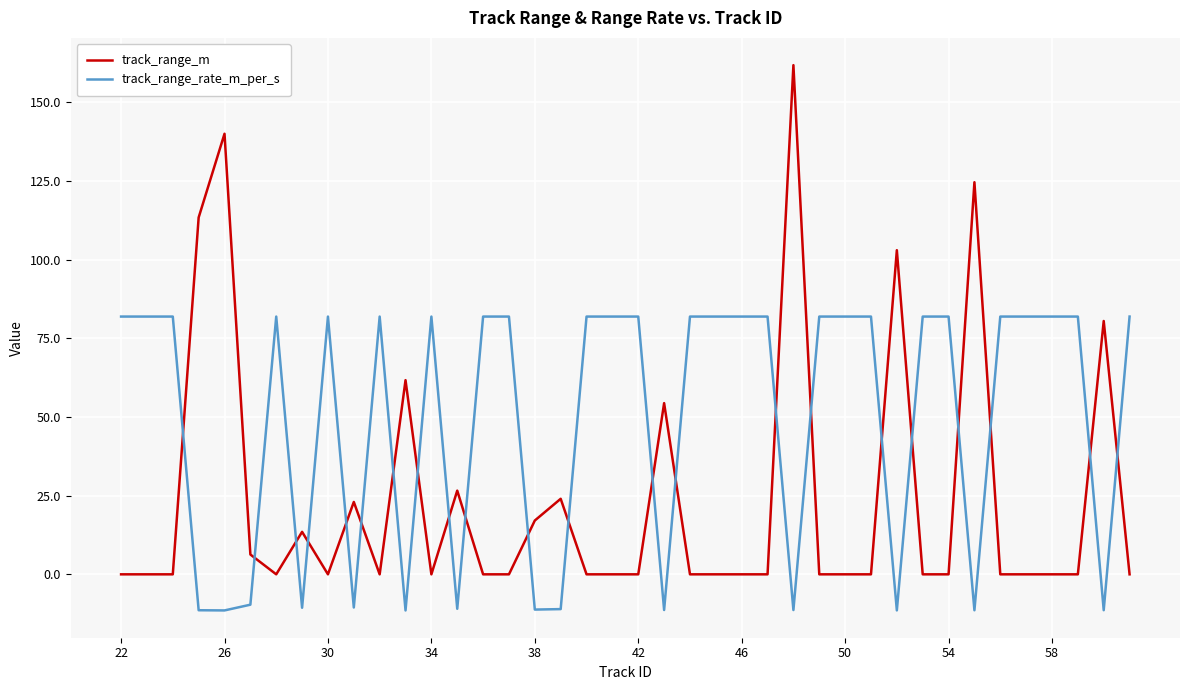

What is the difference between the maximum and minimum values in the track_range_m series?

161.8